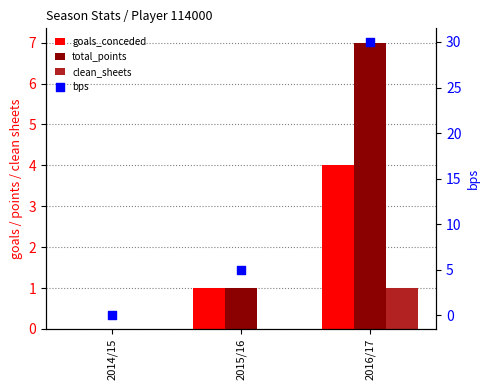

What are all the series names shown in the legend?

goals_conceded, total_points, clean_sheets, bps